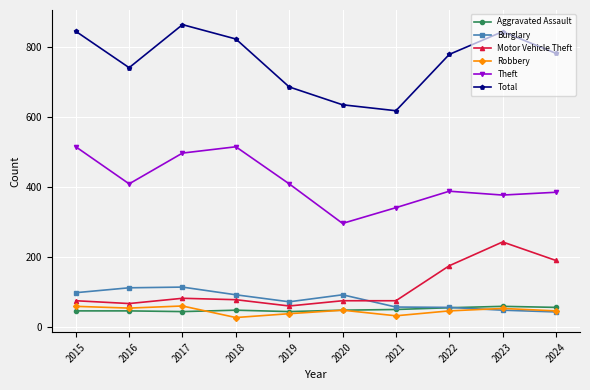

Which series has the largest total across all categories?

Total